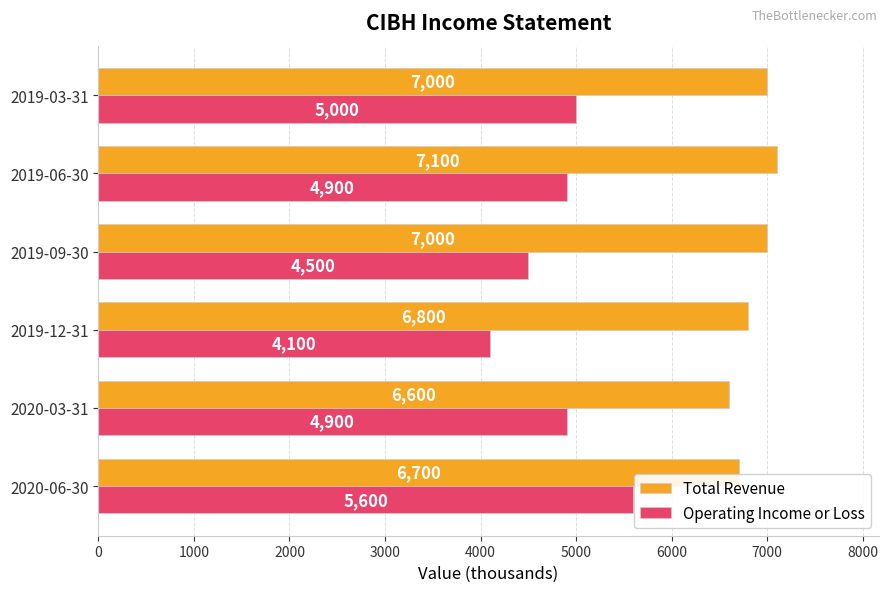

At which label is Total Revenue closest to 6850?

2019-12-31